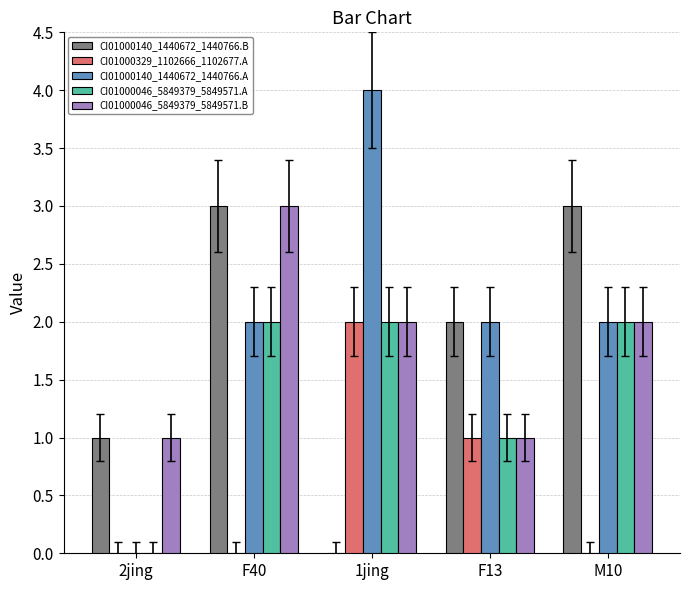

What are all the series names shown in the legend?

CI01000140_1440672_1440766.B, CI01000329_1102666_1102677.A, CI01000140_1440672_1440766.A, CI01000046_5849379_5849571.A, CI01000046_5849379_5849571.B